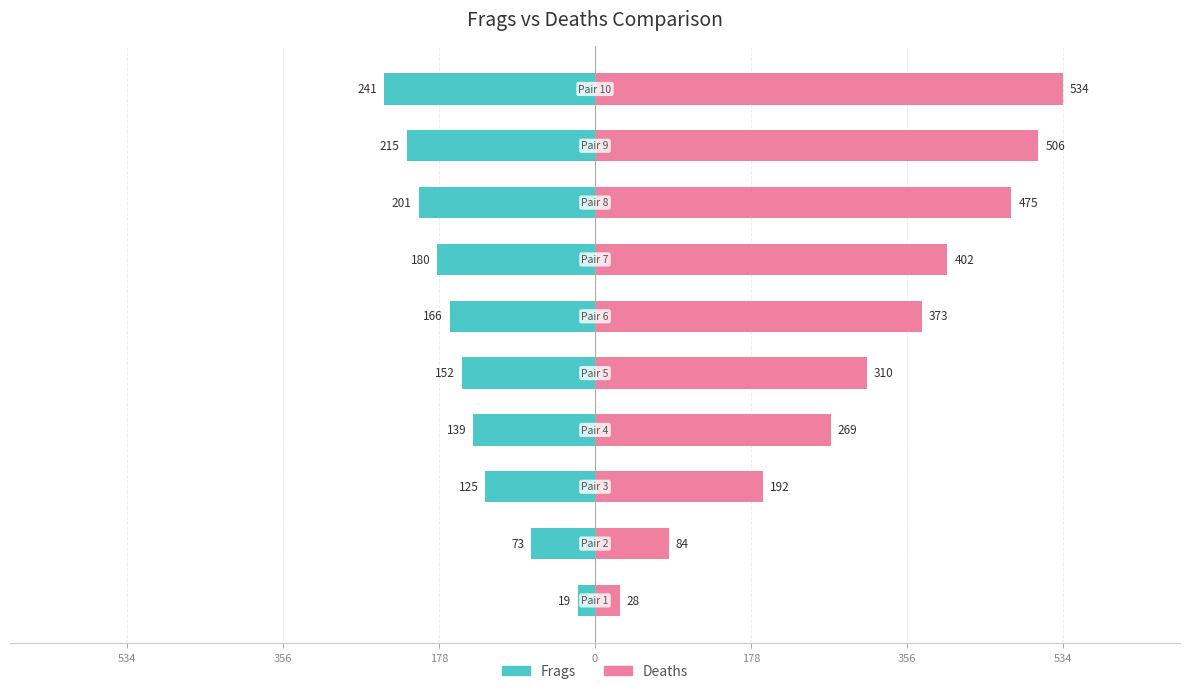

Is the value of Frags at 8 greater than the value of Deaths at 8?

No